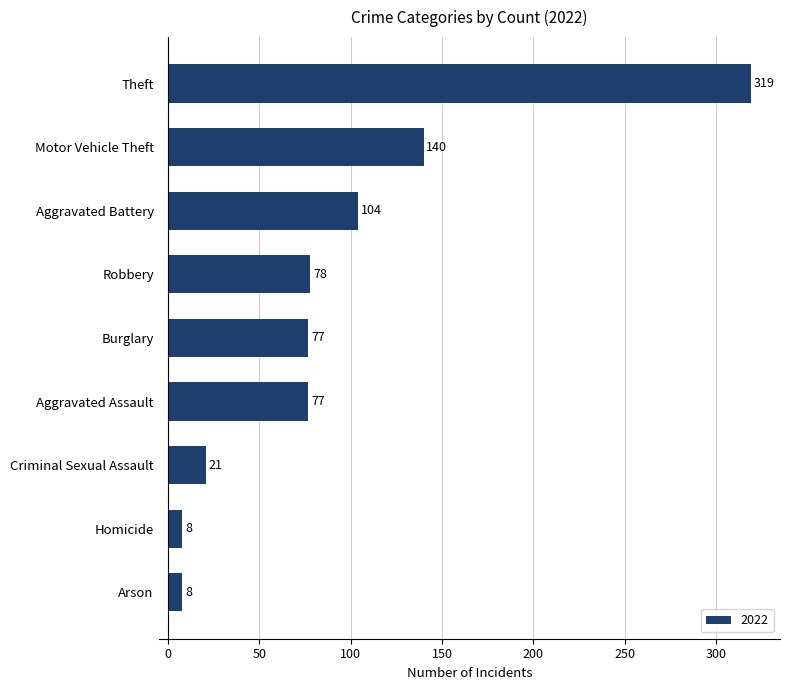

Approximately how many times larger is the value at Burglary compared to Robbery?

1.0